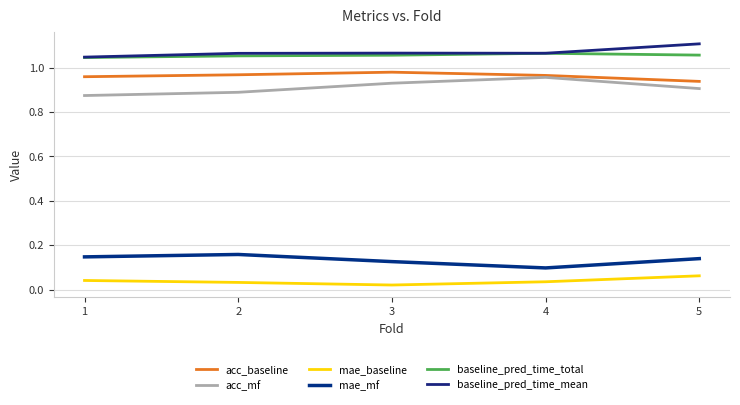

The value of mae_baseline at 2 is 0.0. True or false?

False